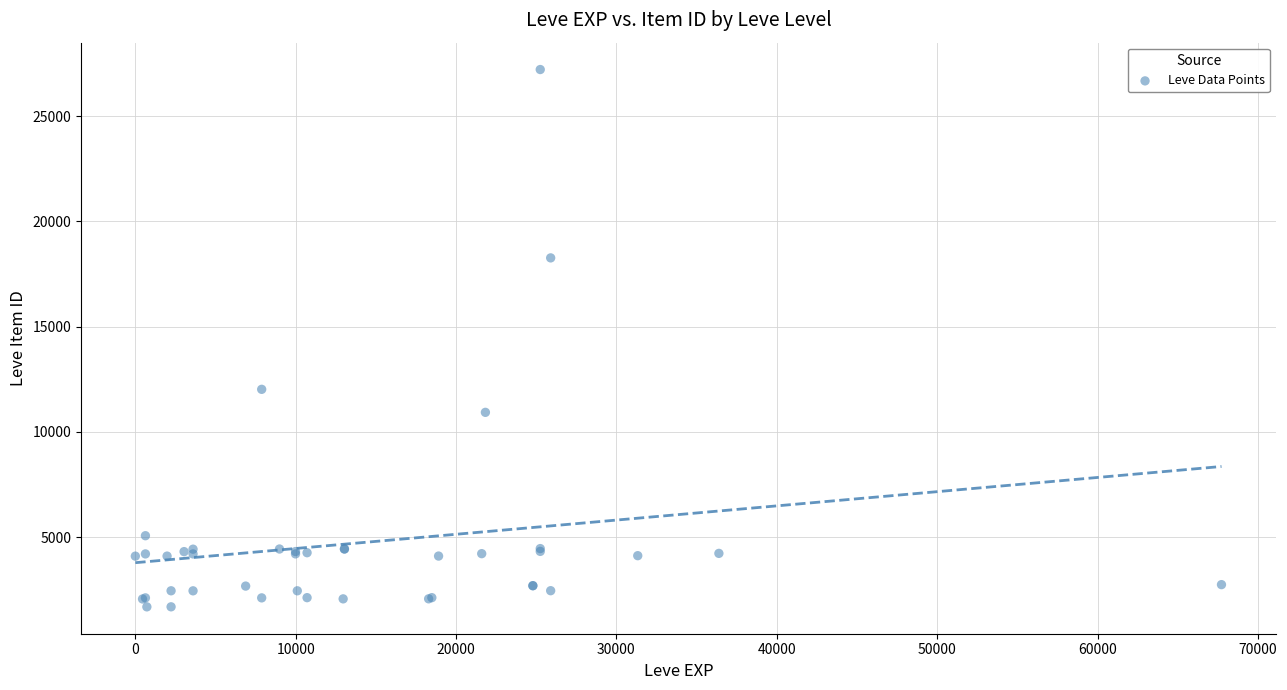

What Y value in the scatter plot is closest to 14448?

12018